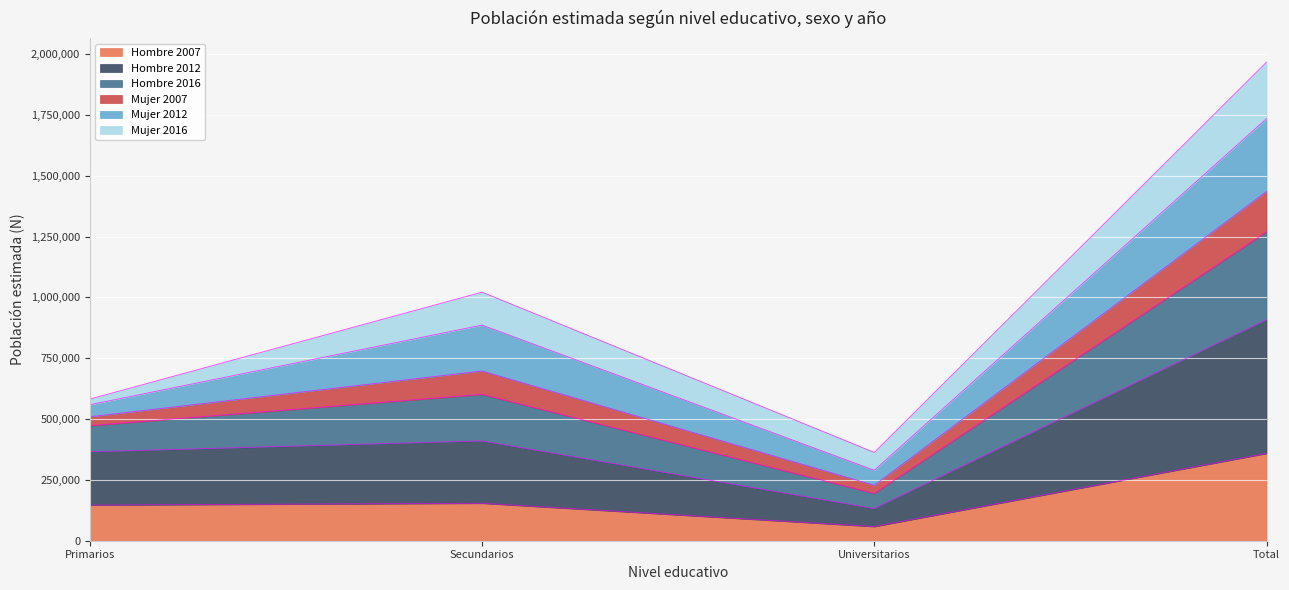

Is the value of Hombre 2012 at Secundarios greater than the value of Hombre 2016 at Total?

No